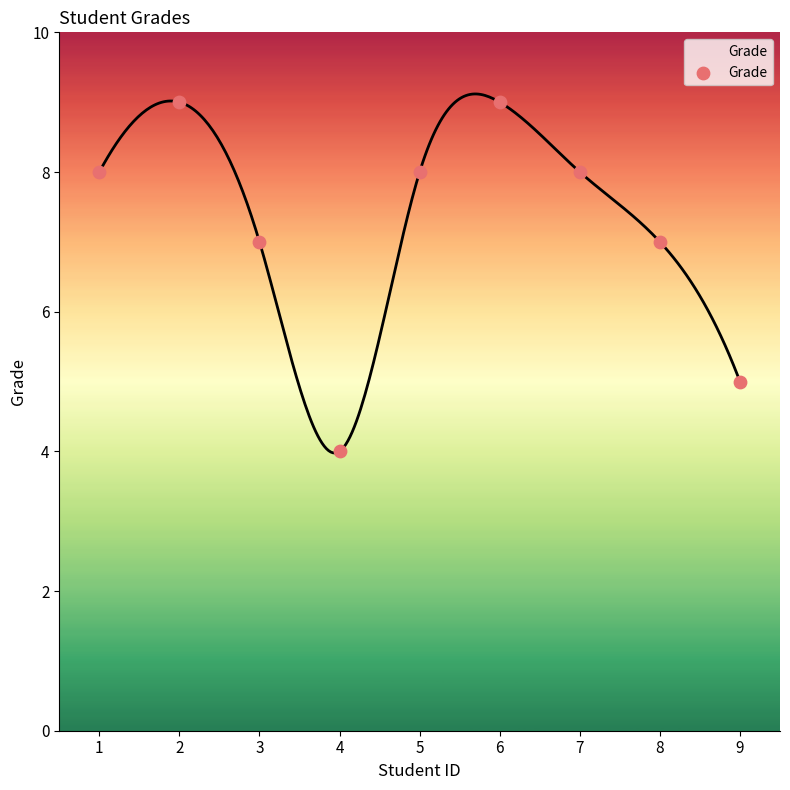

What is the average Y value?

7